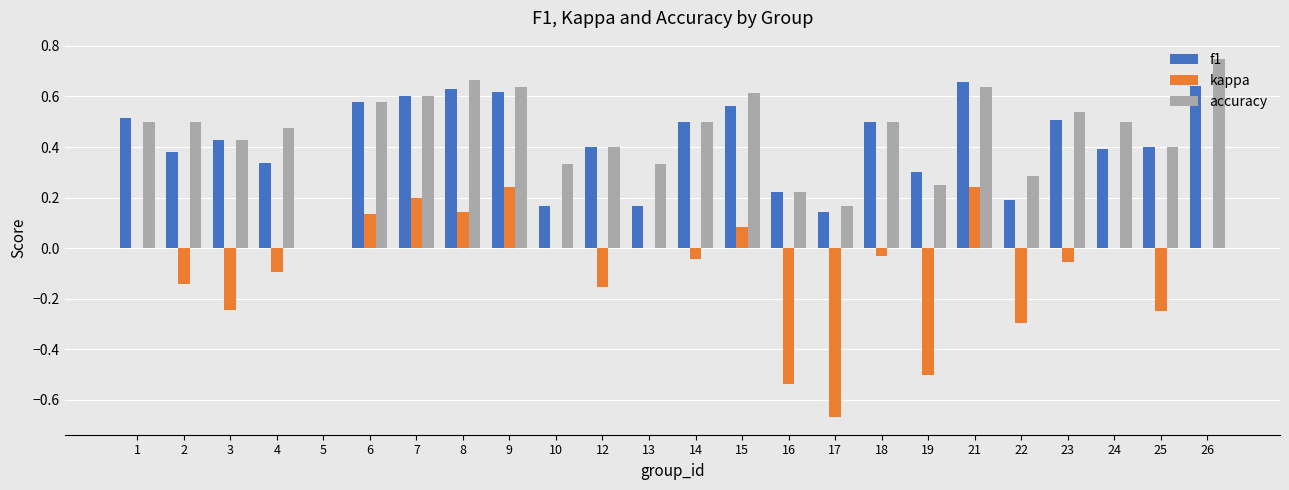

What is the sum of the kappa values at 22 and 14?

-0.3